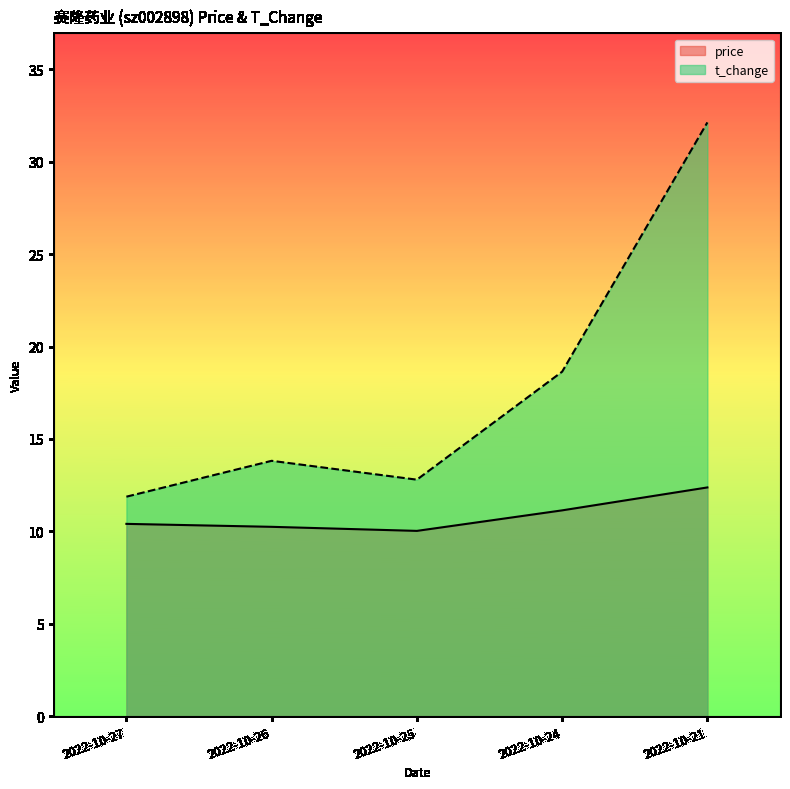

List the series in order of their peak value, highest first.

t_change, price